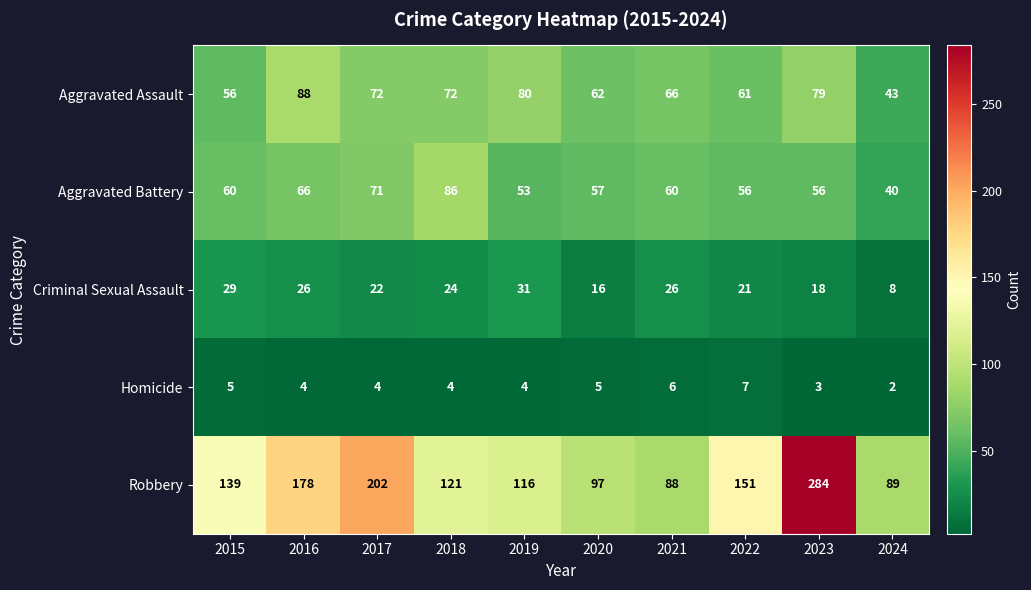

What is the maximum value shown in the chart?

284